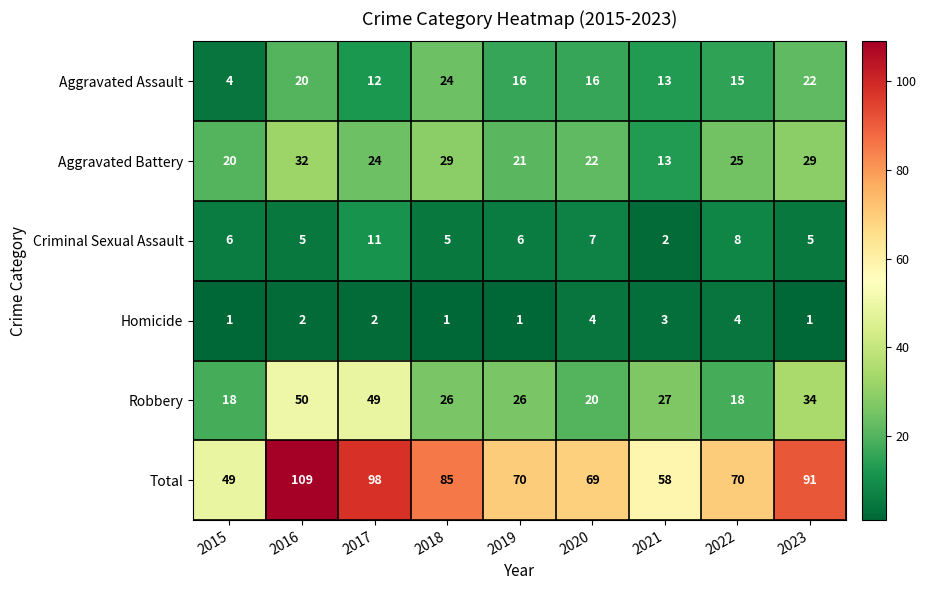

Which series changed the most between 2015 and 2017?

Total